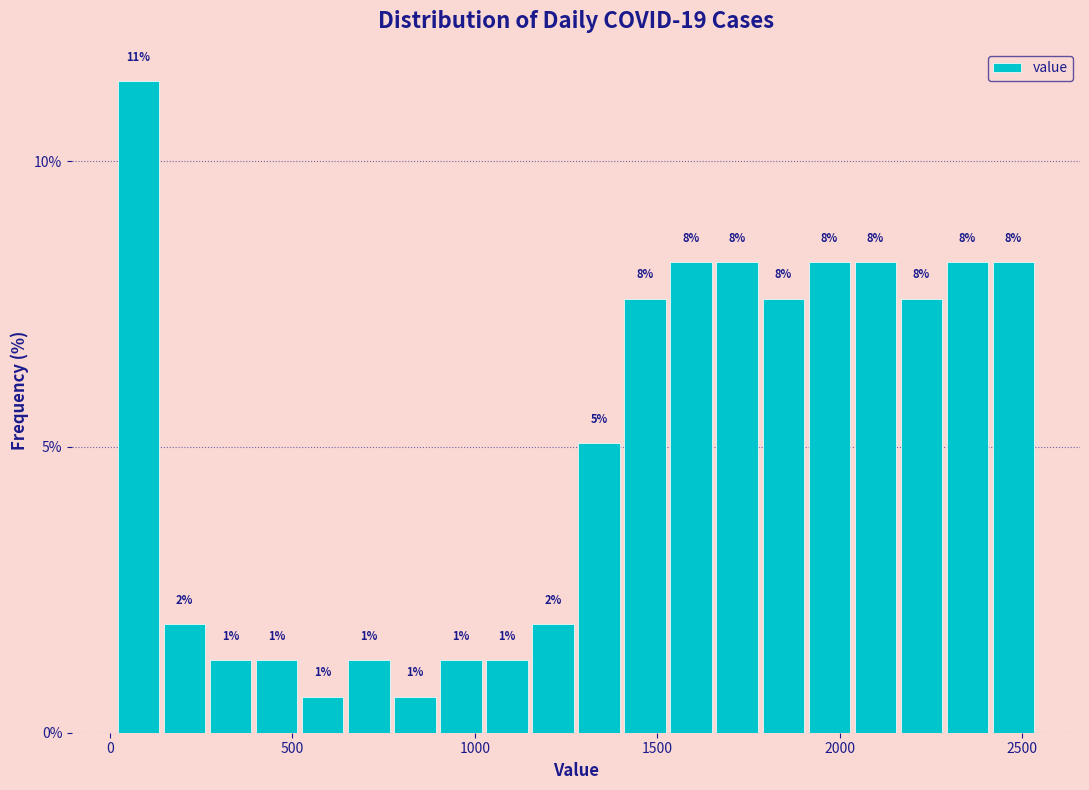

Read against the x-axis, roughly where is the centre of the tallest bar?

100